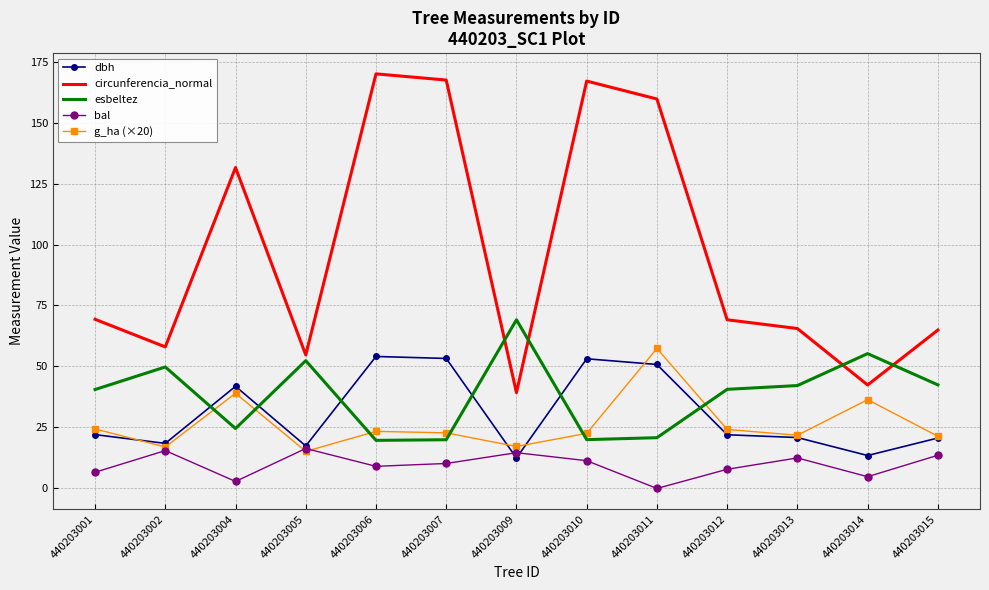

After their last crossing, which series has the higher values: esbeltez or dbh?

esbeltez